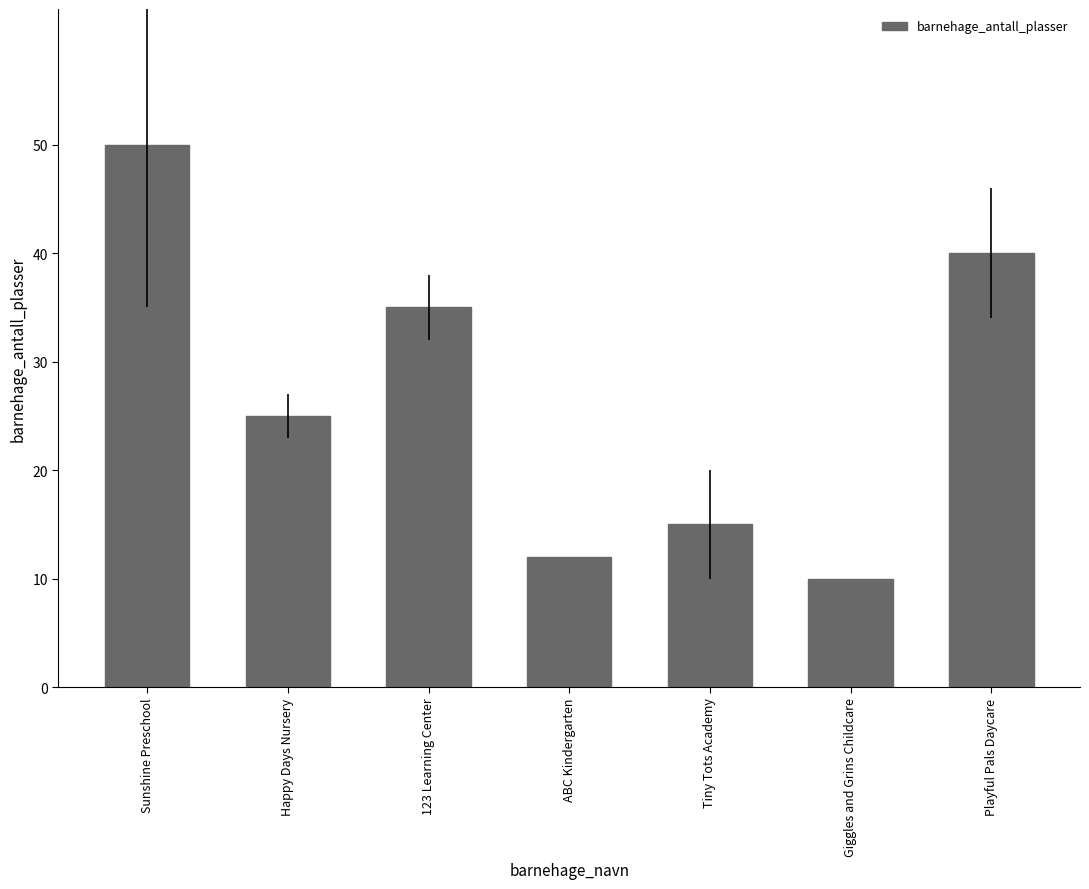

Between Tiny Tots Academy and 123 Learning Center, which is larger?

123 Learning Center